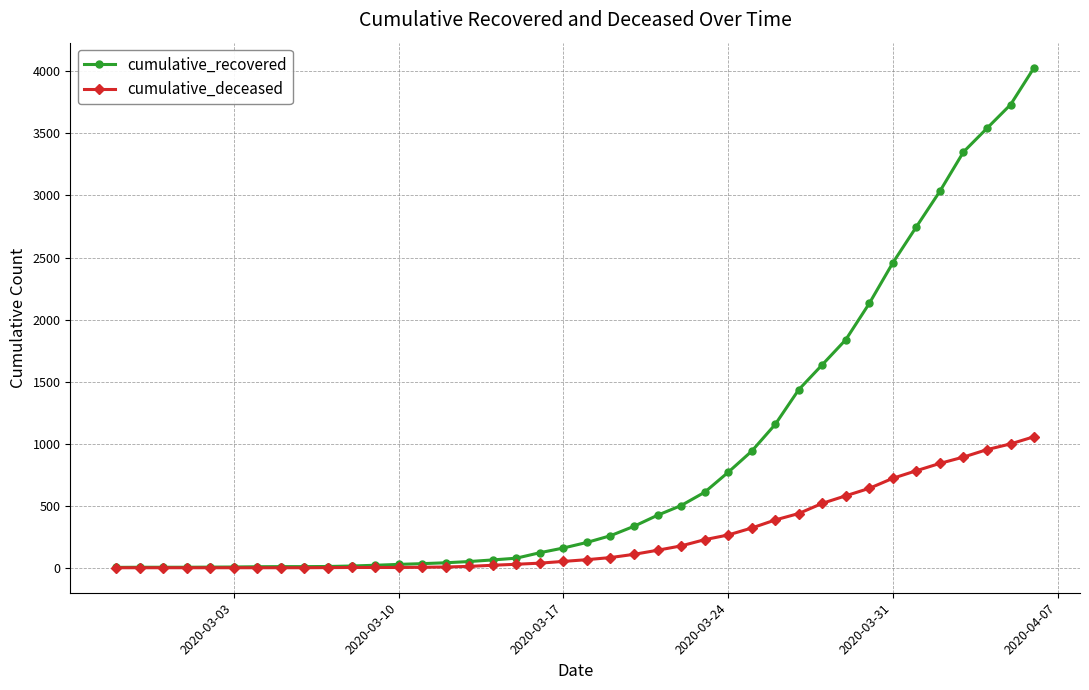

Which series has the largest total across all categories?

cumulative_recovered